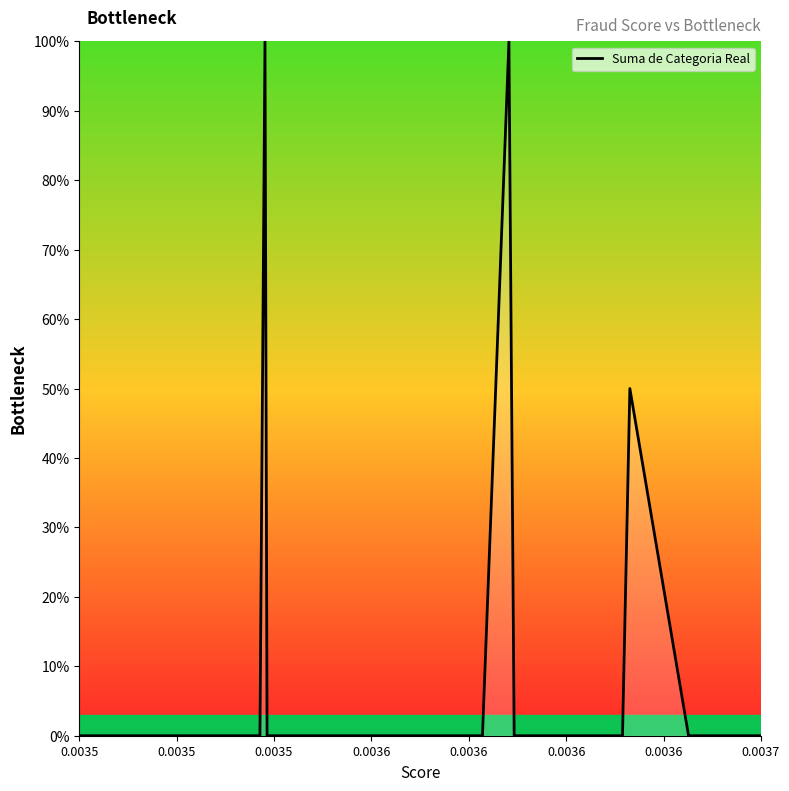

What is the maximum value shown in the chart?

100